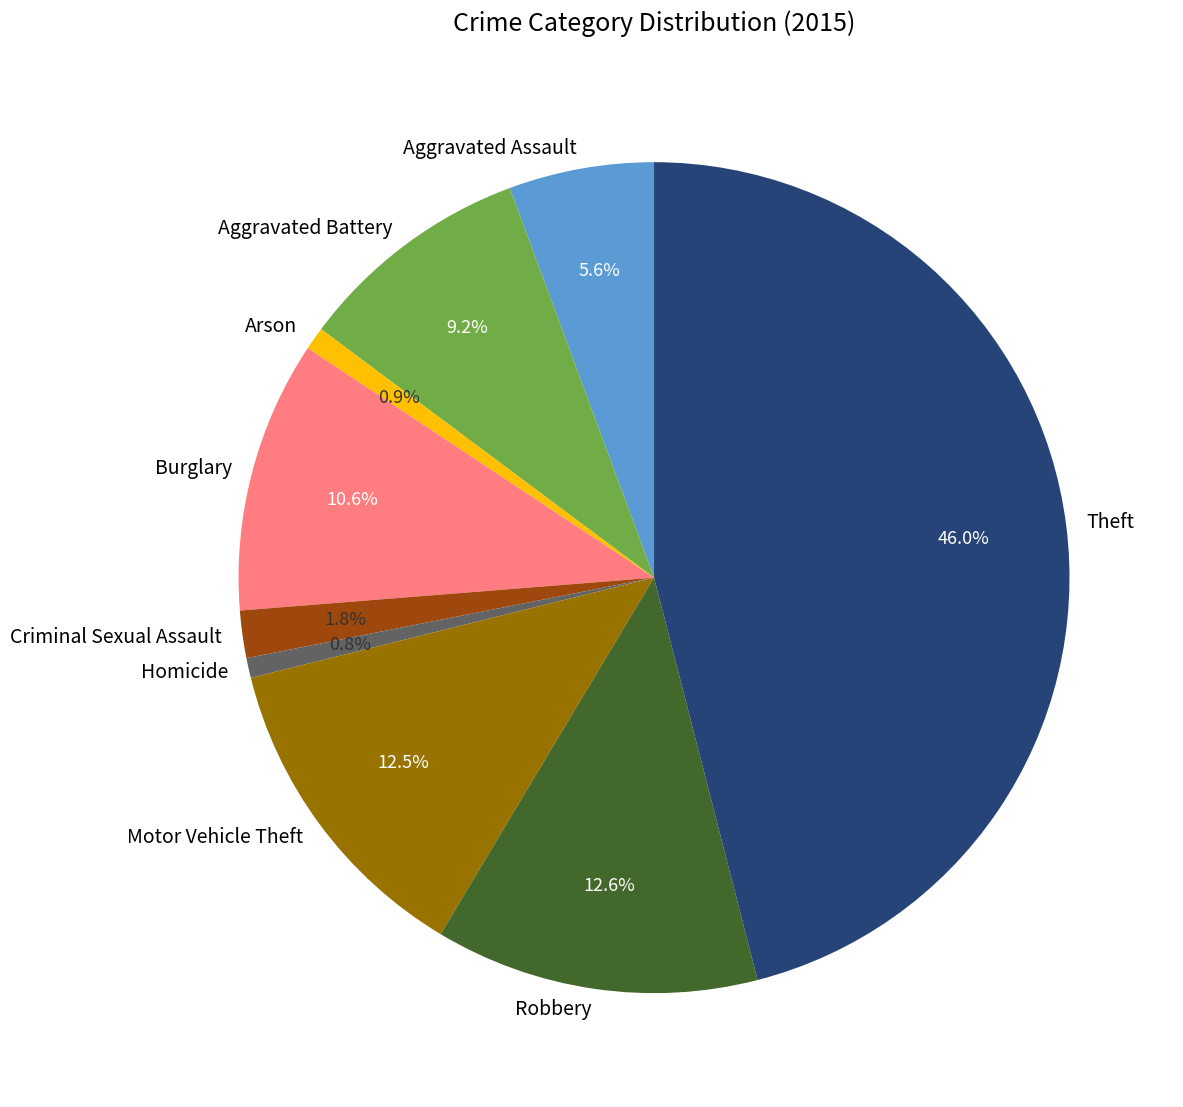

Which category has the biggest portion of the pie?

Theft